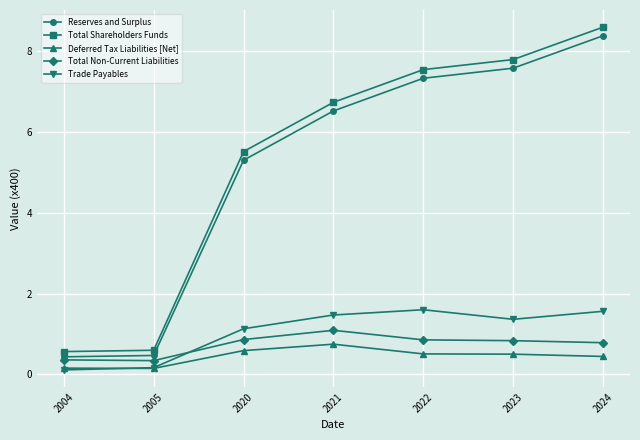

What is the greatest value displayed?

8.6